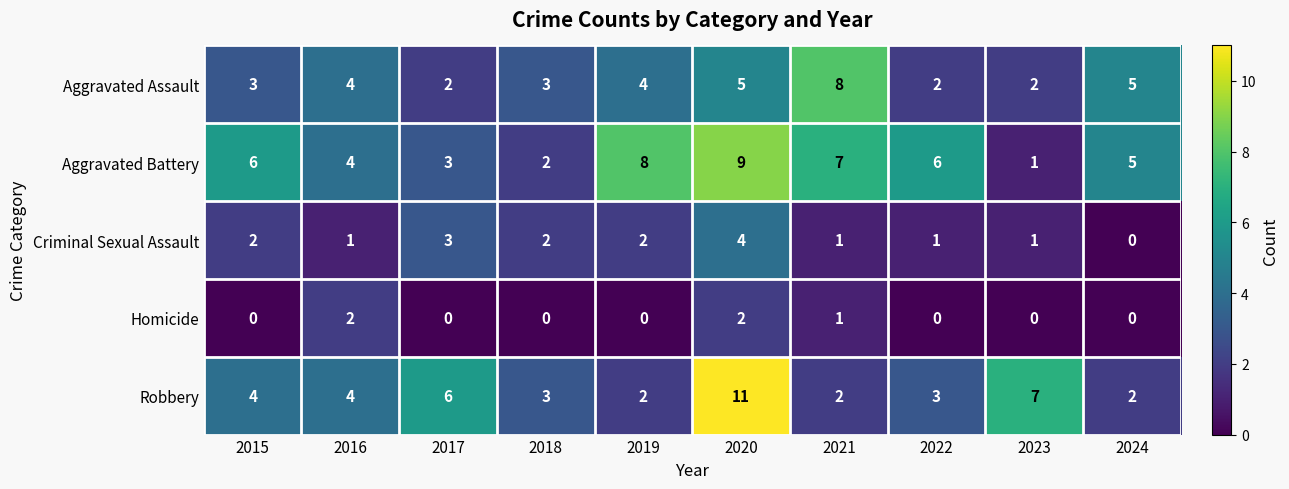

At which label does Criminal Sexual Assault reach its peak?

2020